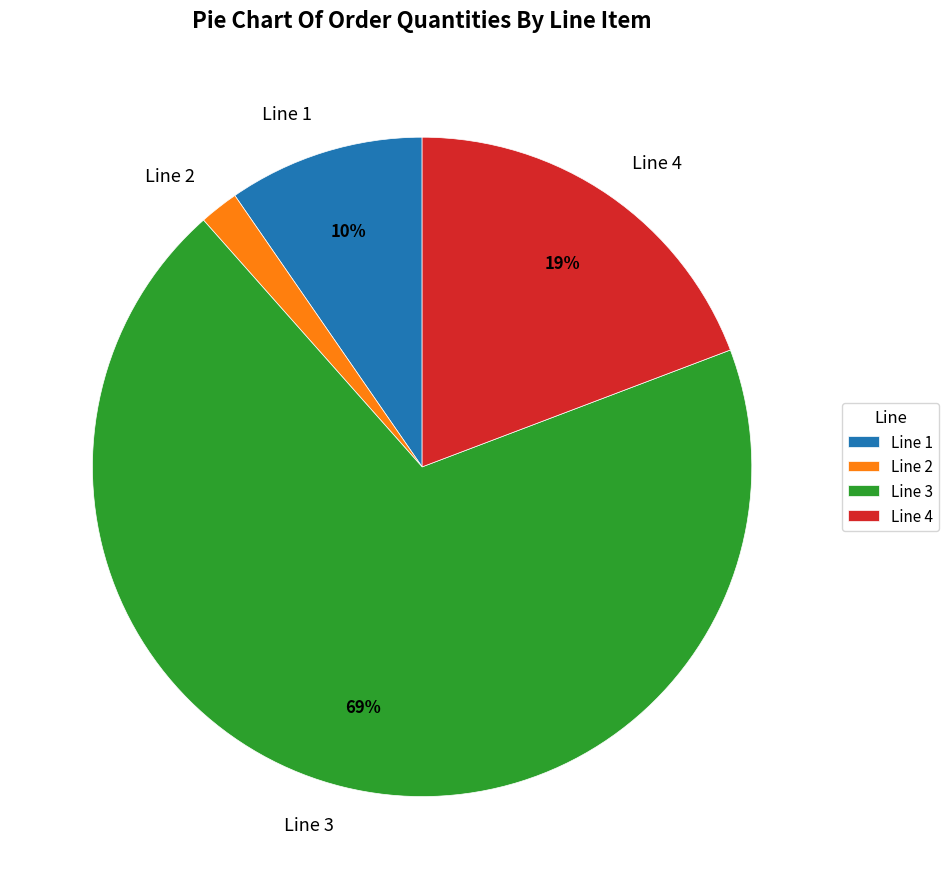

Which category has the biggest portion of the pie?

Line 3